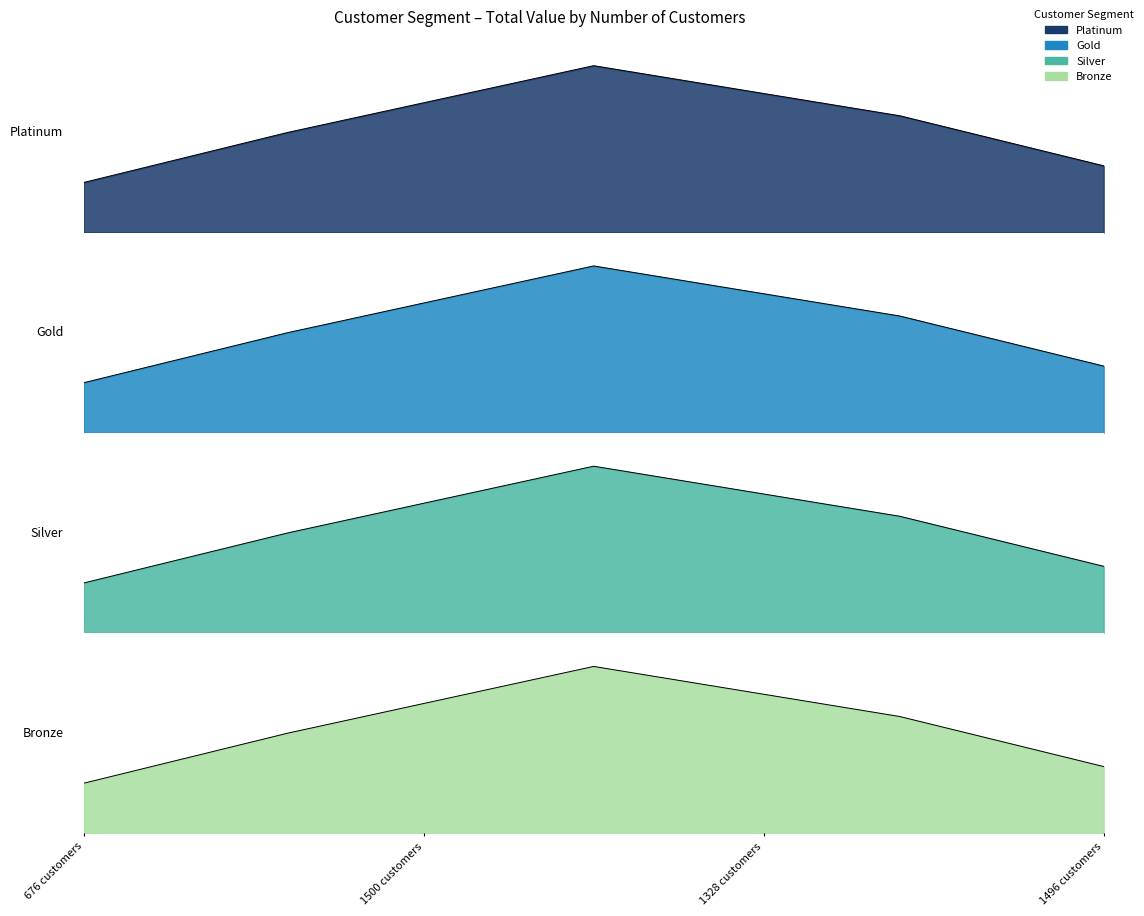

What is the lowest value of the Gold series?

0.3